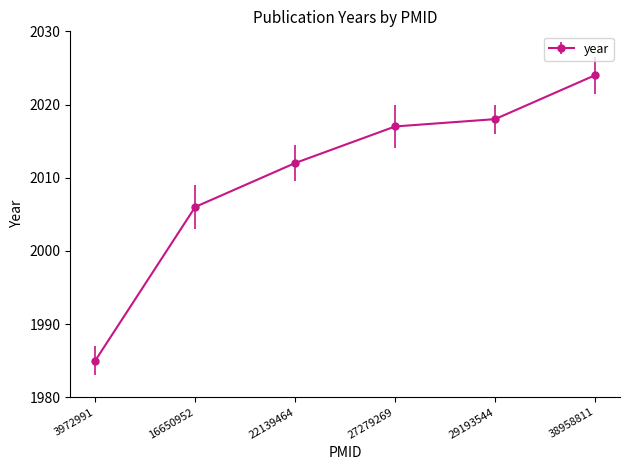

What is the difference between the maximum and second lowest values?

18